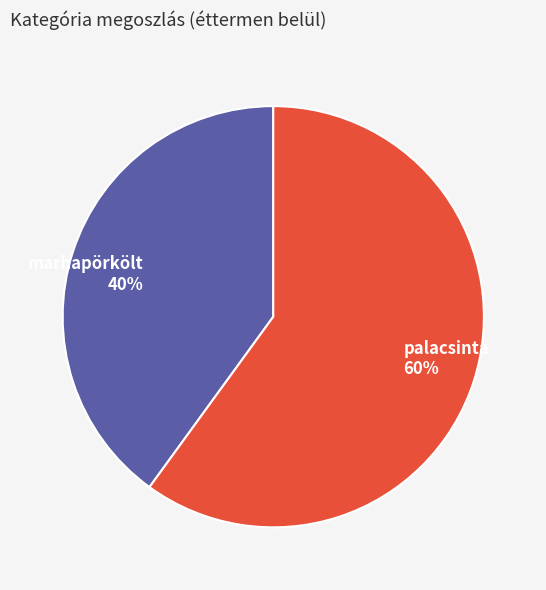

Which slice is the smallest?

marhapörkölt